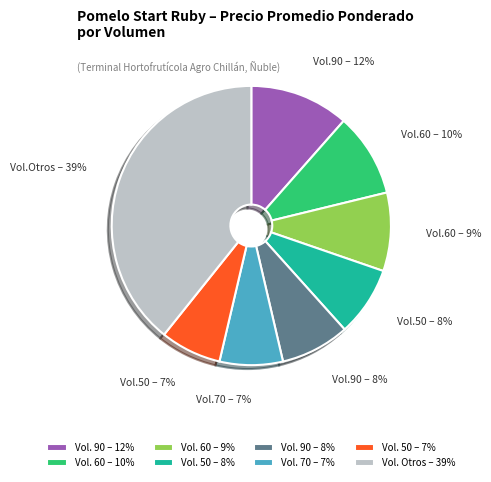

Is there a majority slice in this chart?

No